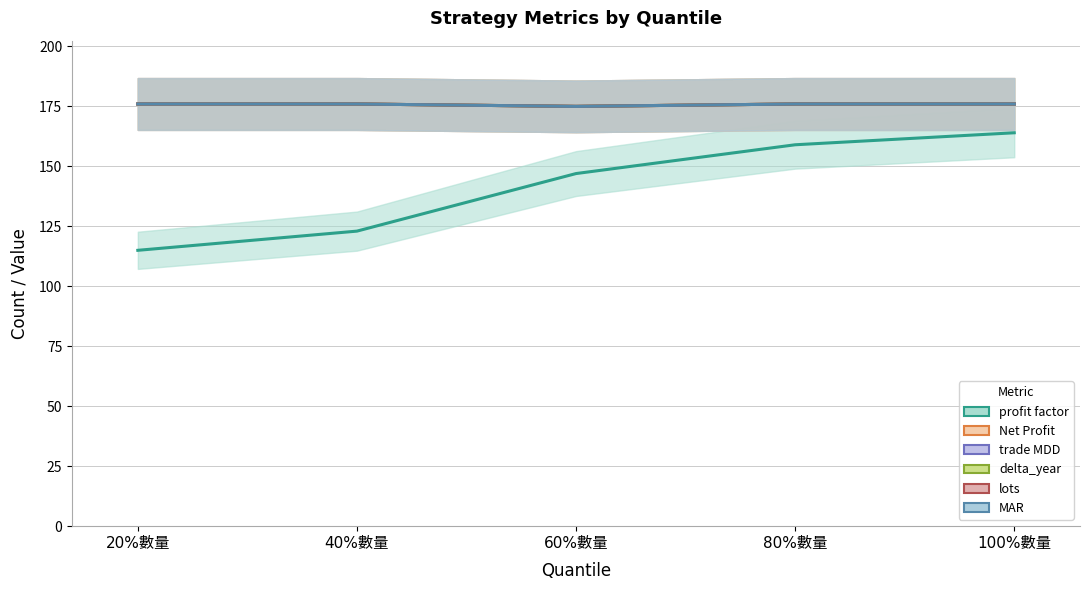

Which series has the widest spread of values?

profit factor